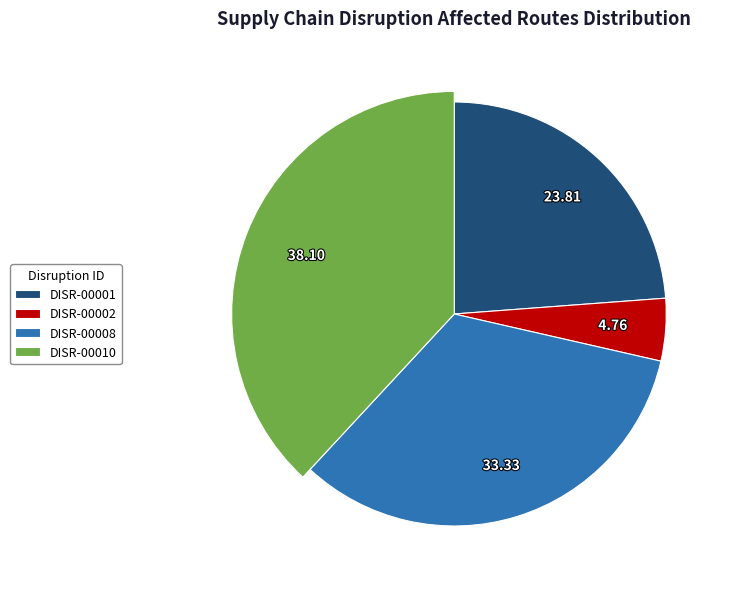

Which slice is the largest?

DISR-00010